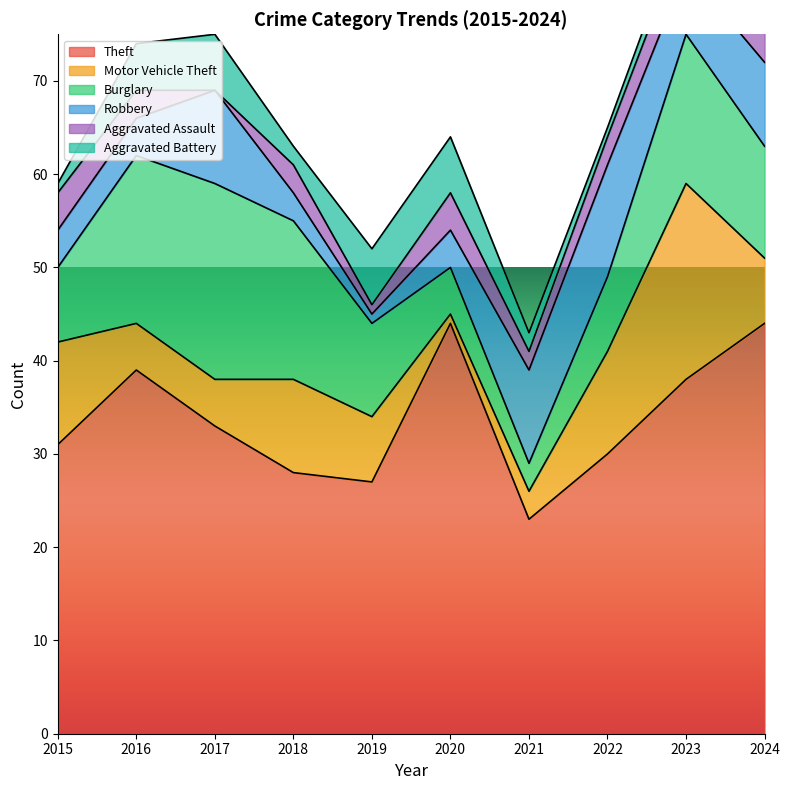

At which category is the sum across all series the highest?

2023